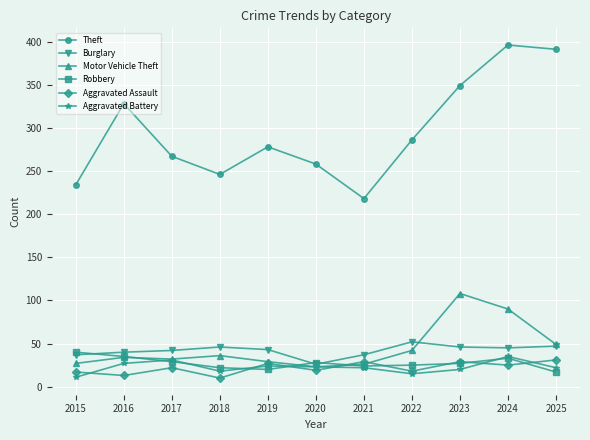

What are all the series names shown in the legend?

Theft, Burglary, Motor Vehicle Theft, Robbery, Aggravated Assault, Aggravated Battery